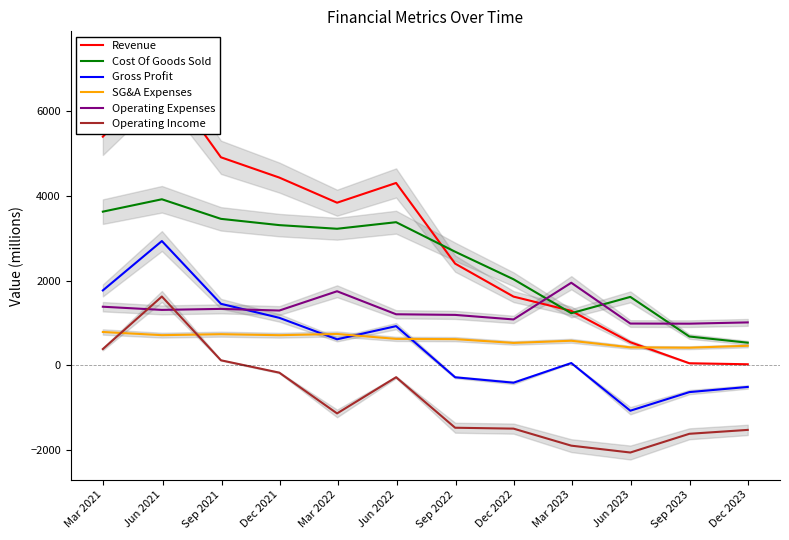

In Cost Of Goods Sold, how many points are lower than both neighbors (excluding endpoints)?

2